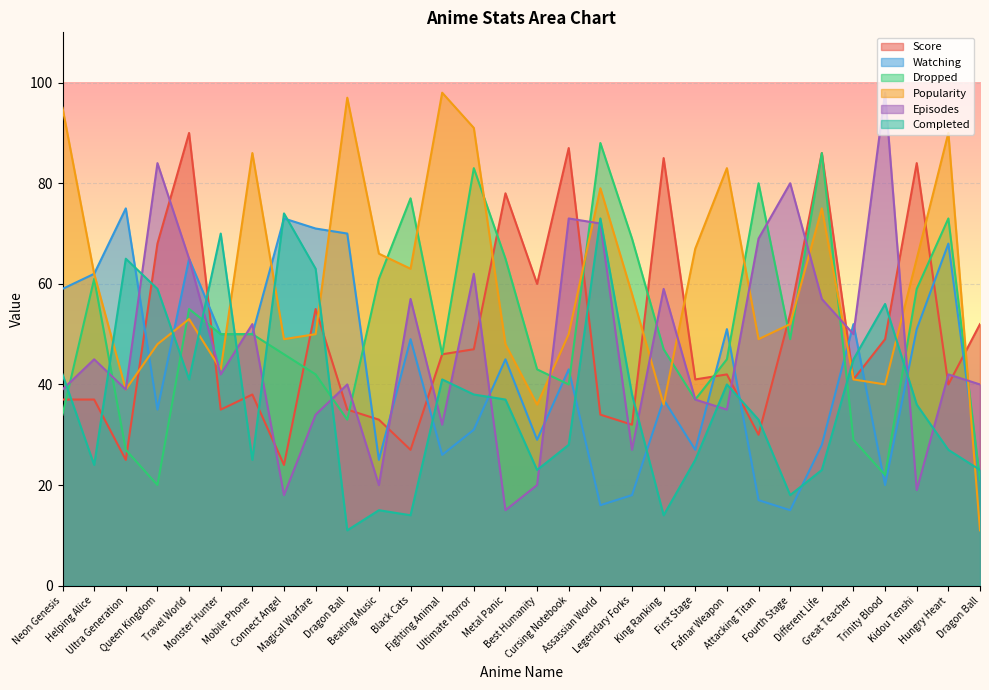

True or false: Score and Popularity intersect in this chart.

True